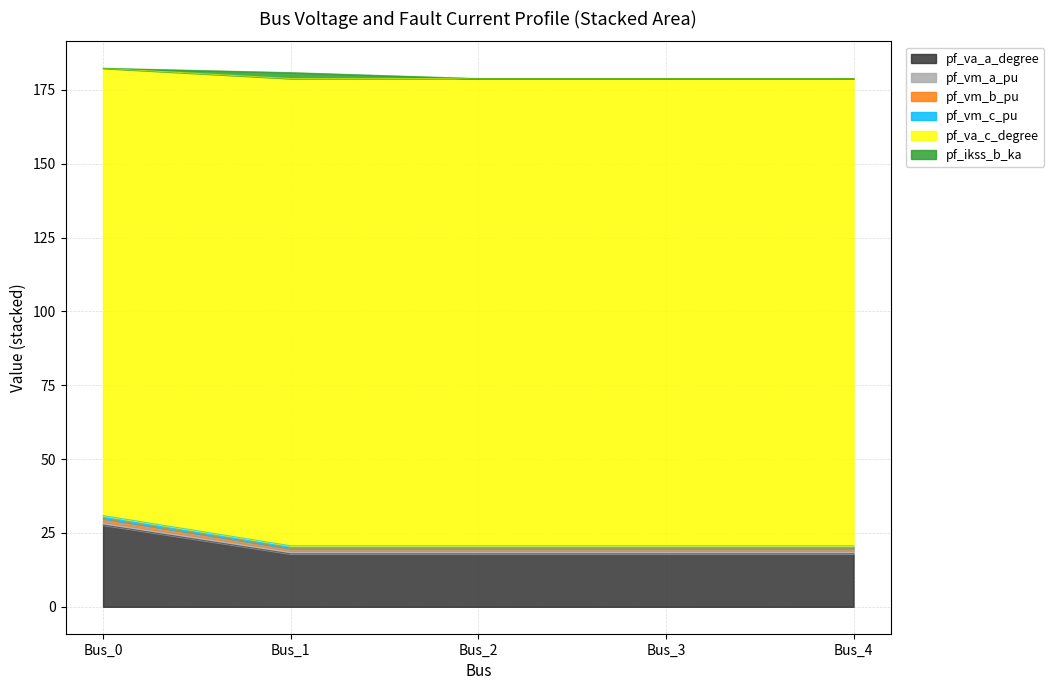

What is the highest value of the pf_va_a_degree series?

27.7